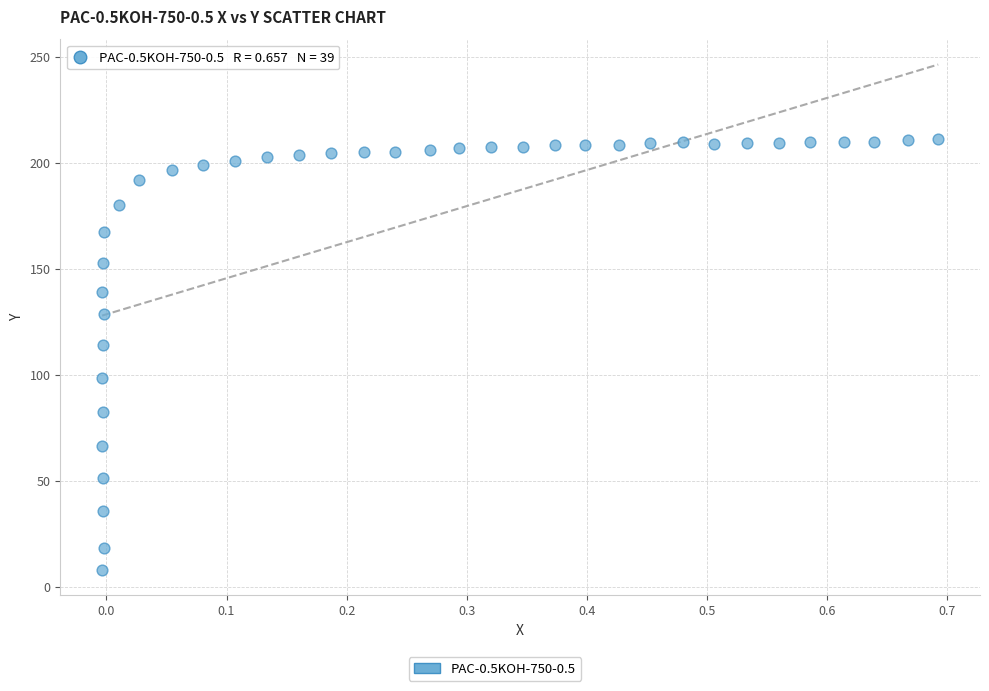

What Y value in the scatter plot is closest to 109?

114.2